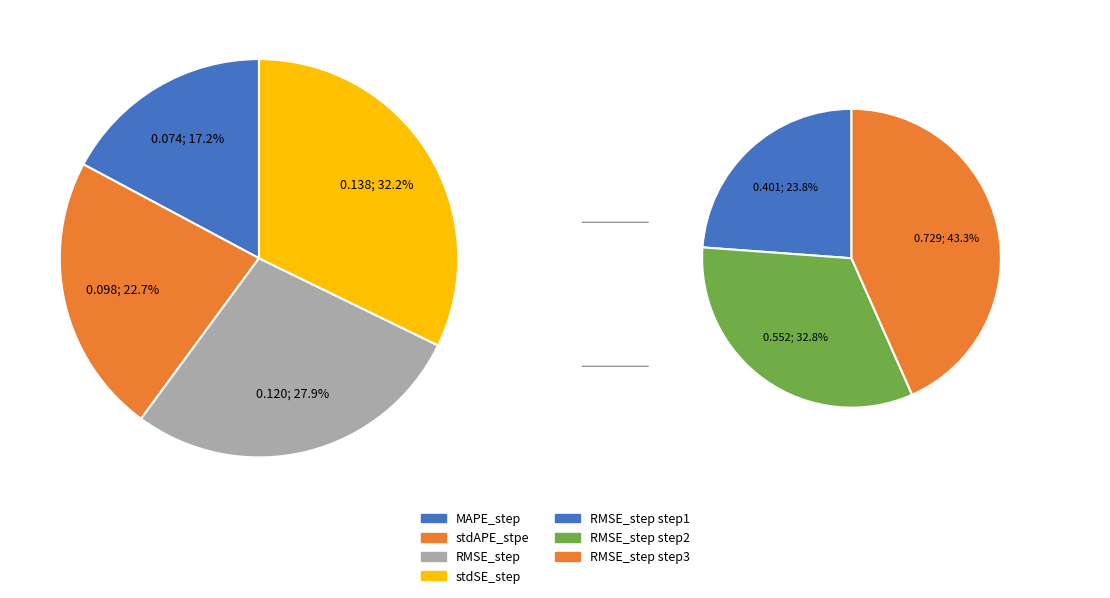

To the nearest percent, what percentage of the pie is stdAPE_stpe?

23%